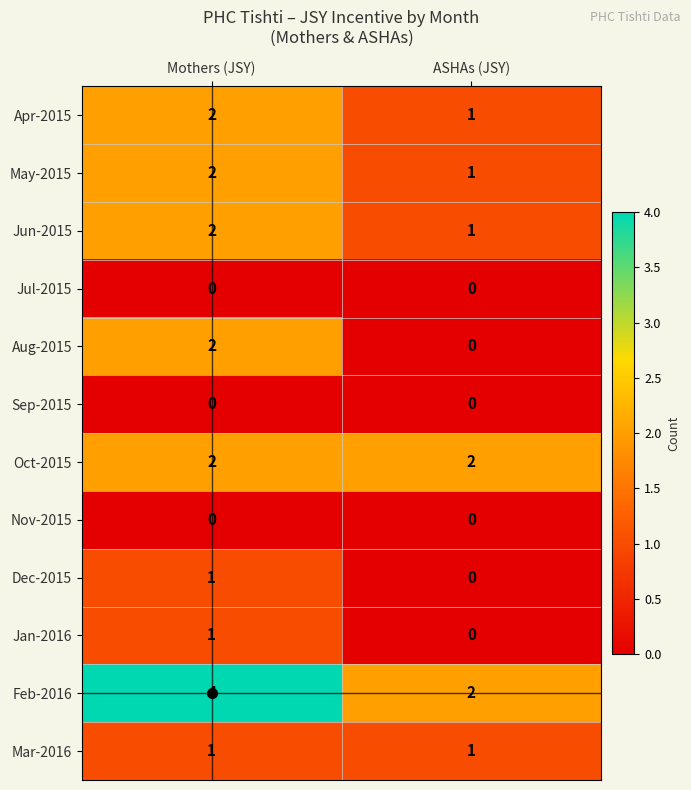

Which category has the highest value across all series?

Mothers (JSY)